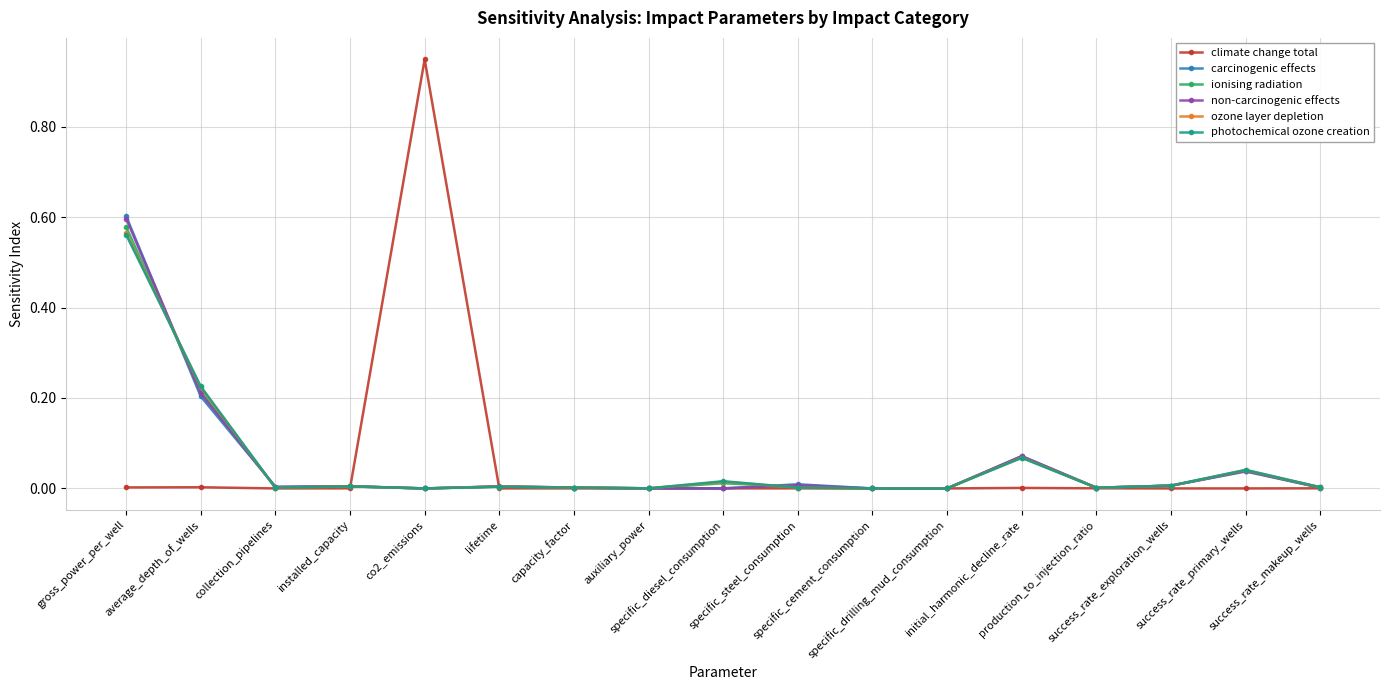

Which series has the largest range (max minus min)?

climate change total